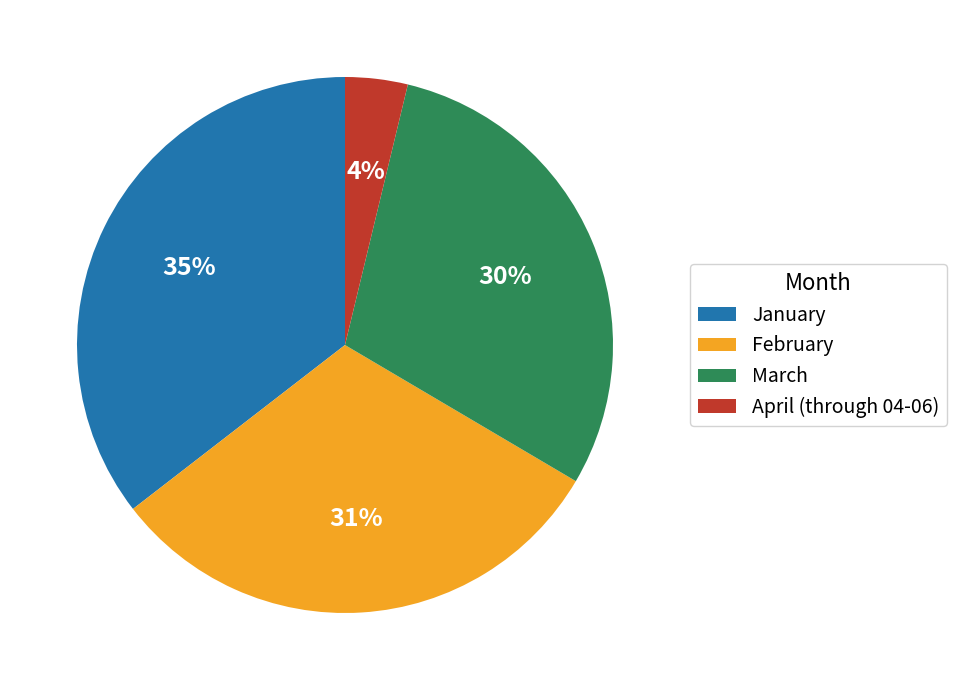

To the nearest percent, what is the average slice percentage?

25%